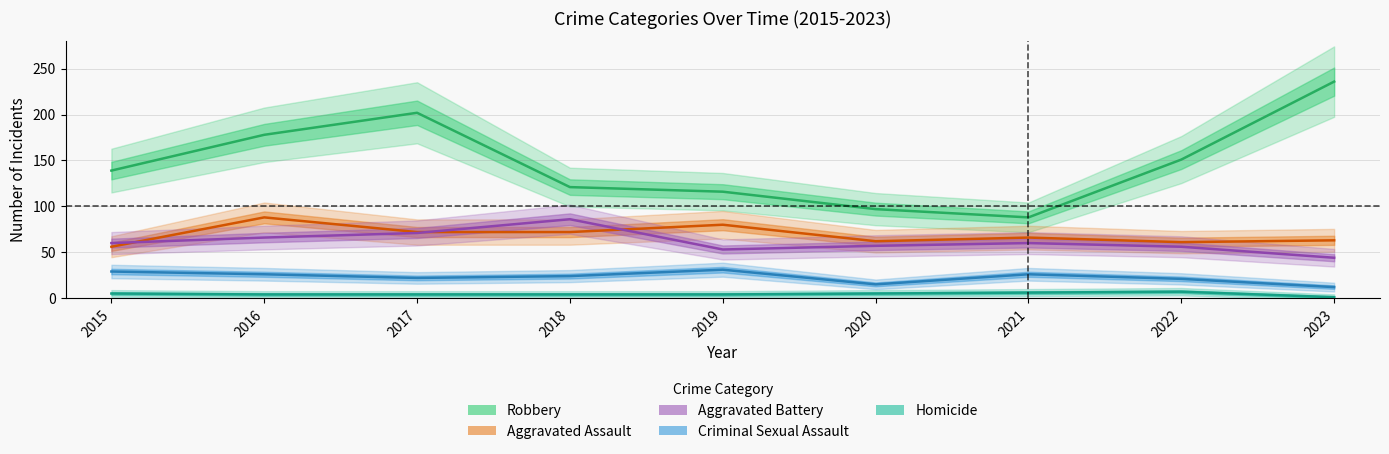

The Homicide series shows 4 at 2019. True or false?

True